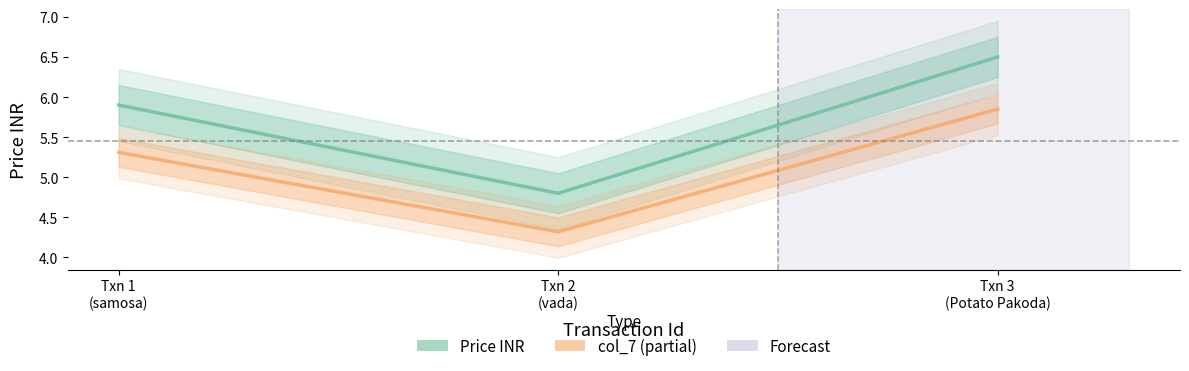

Does the chart display data point markers on the line(s)?

No